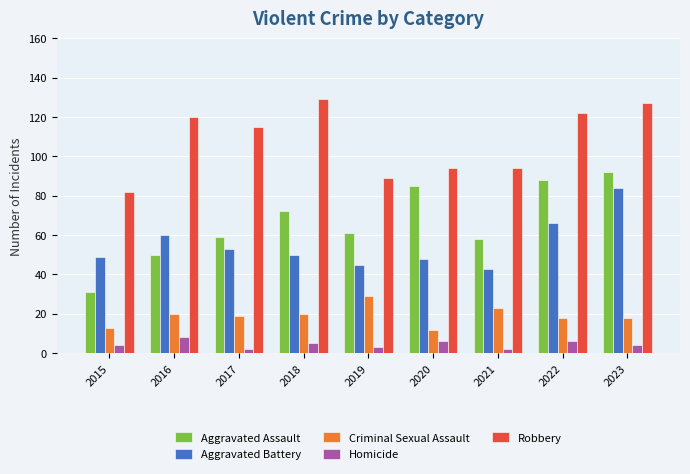

At how many categories does at least one series exceed 117?

4